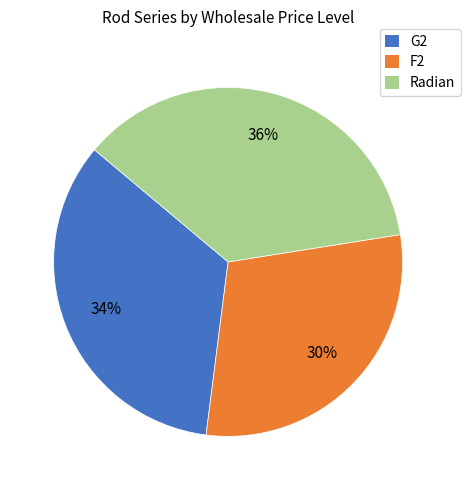

Between Radian and G2, which is larger?

Radian